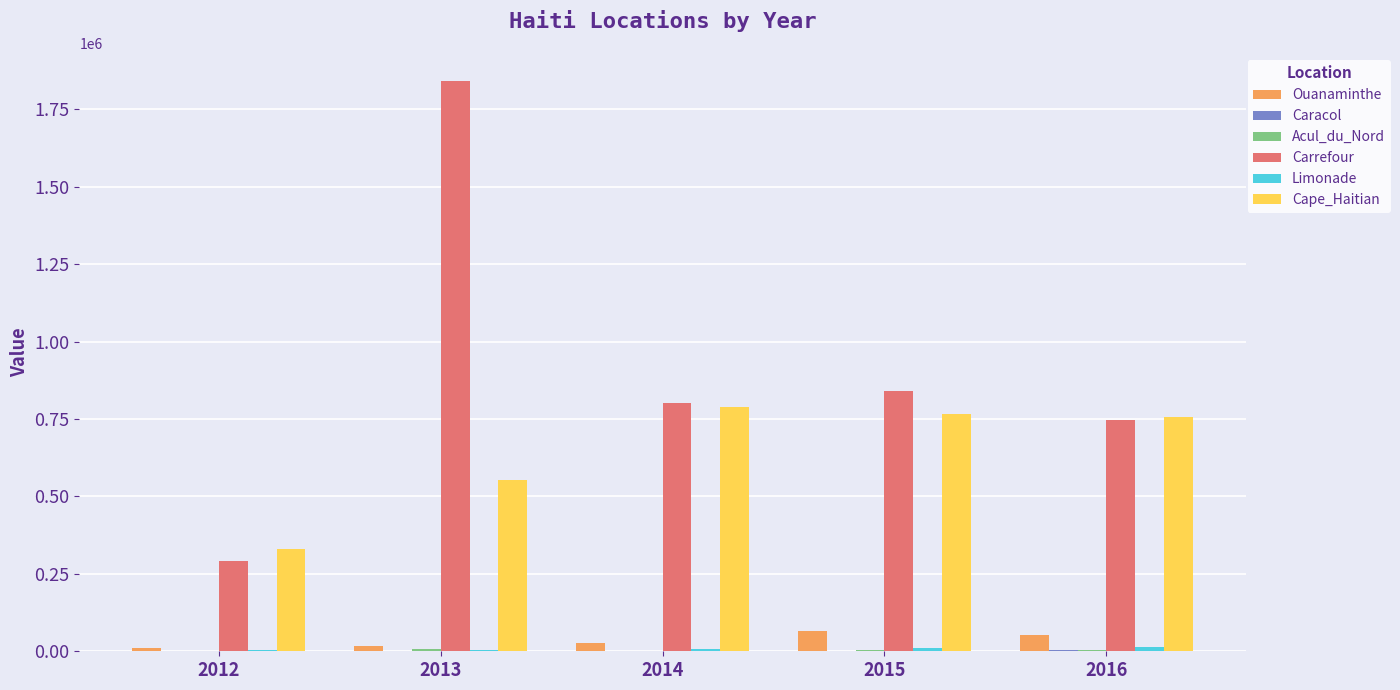

How many data points does each series have?

5